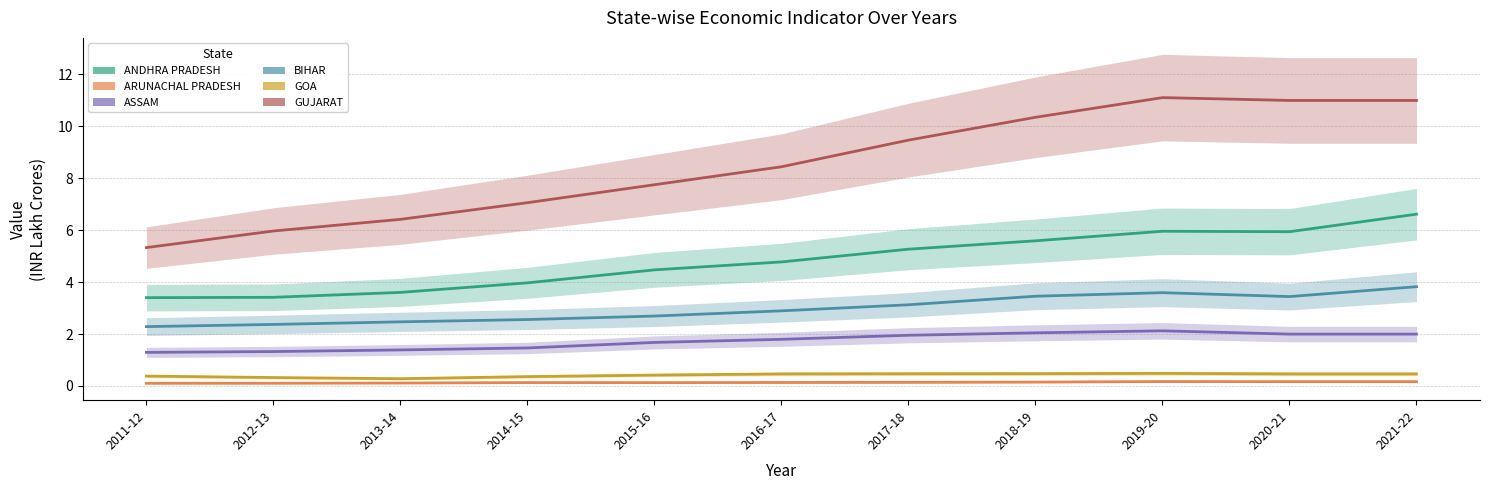

What is the difference between the highest and lowest values at 2011-12?

5.2